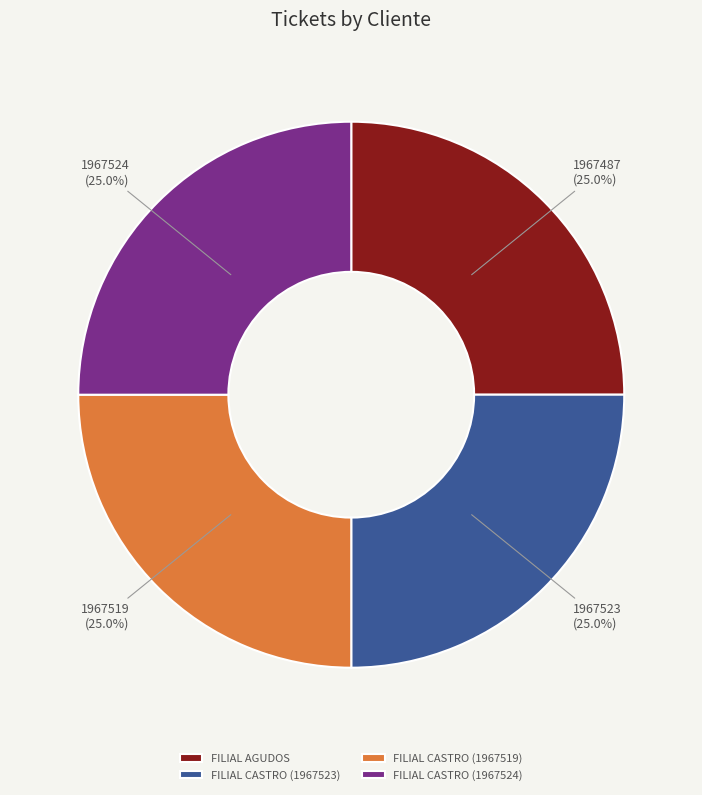

Does any single category account for the majority?

No